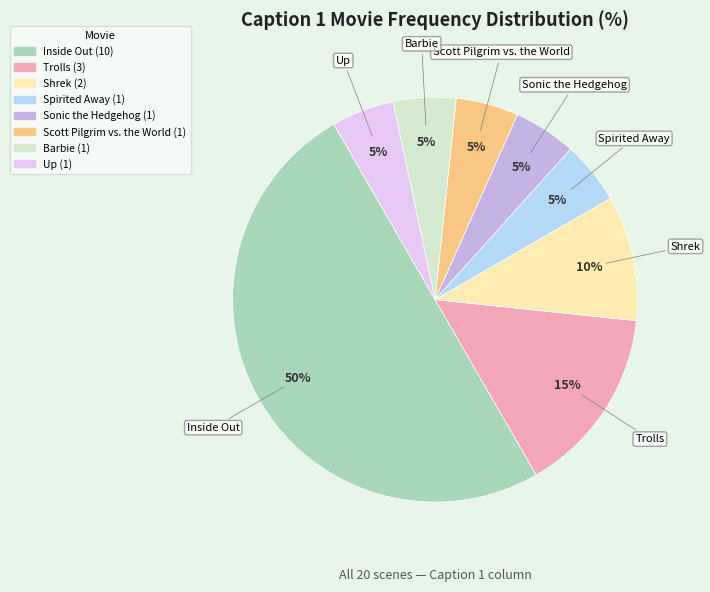

To the nearest percent, what is the difference between the largest and smallest slice percentages?

45%